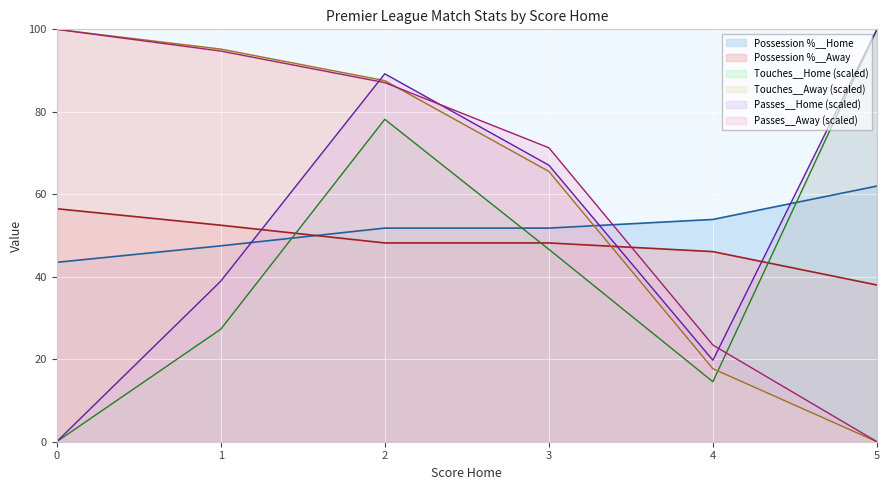

Count the number of categories in the chart.

6